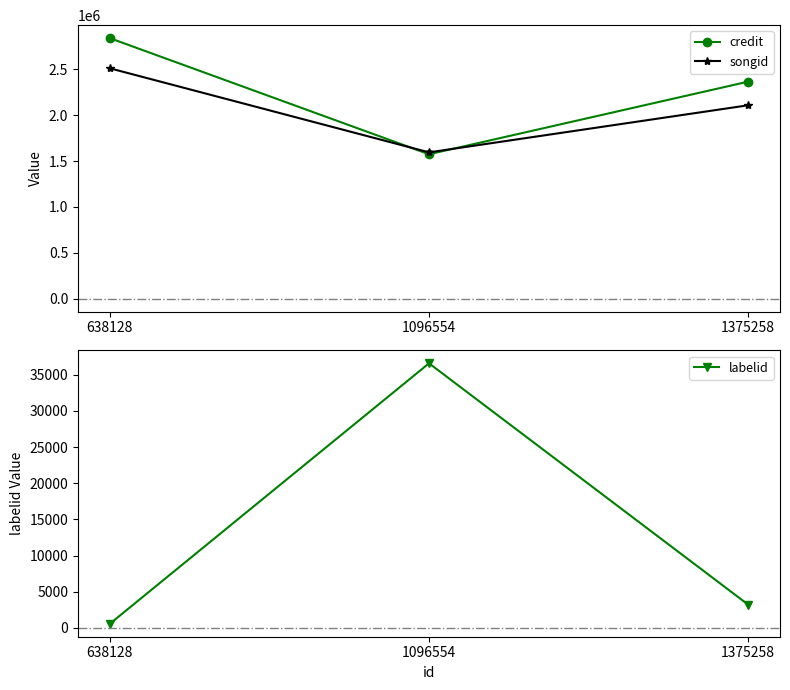

How many lines are shown in the chart?

3